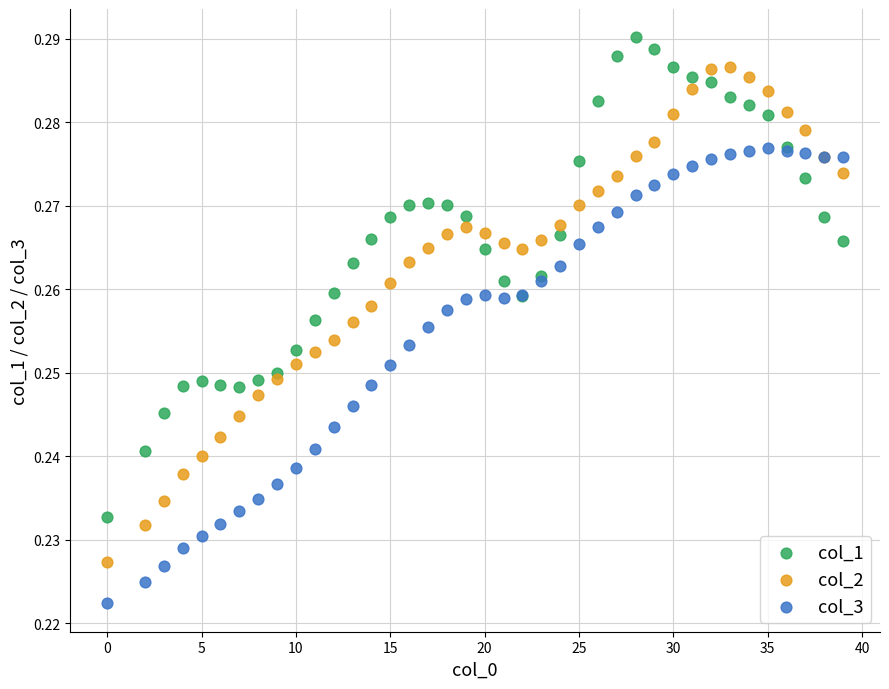

Which series reaches the maximum Y coordinate?

col_1